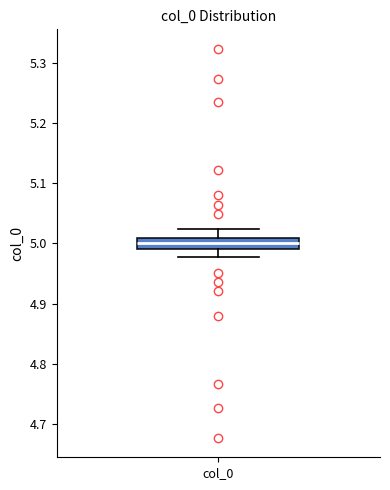

Where does the upper whisker of the box for col_0 end on the y-axis? The values are not printed on the chart, so give them approximately, as read against the axis.

5.02